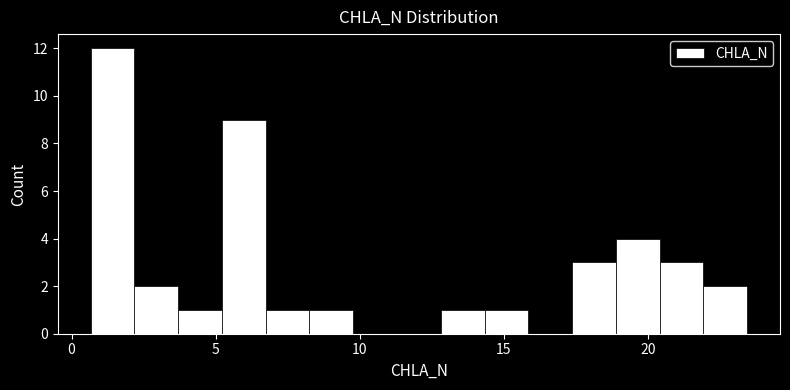

Around what value on the x-axis is the tallest bar? Give the approximate position of its centre, as read against the axis.

1.5